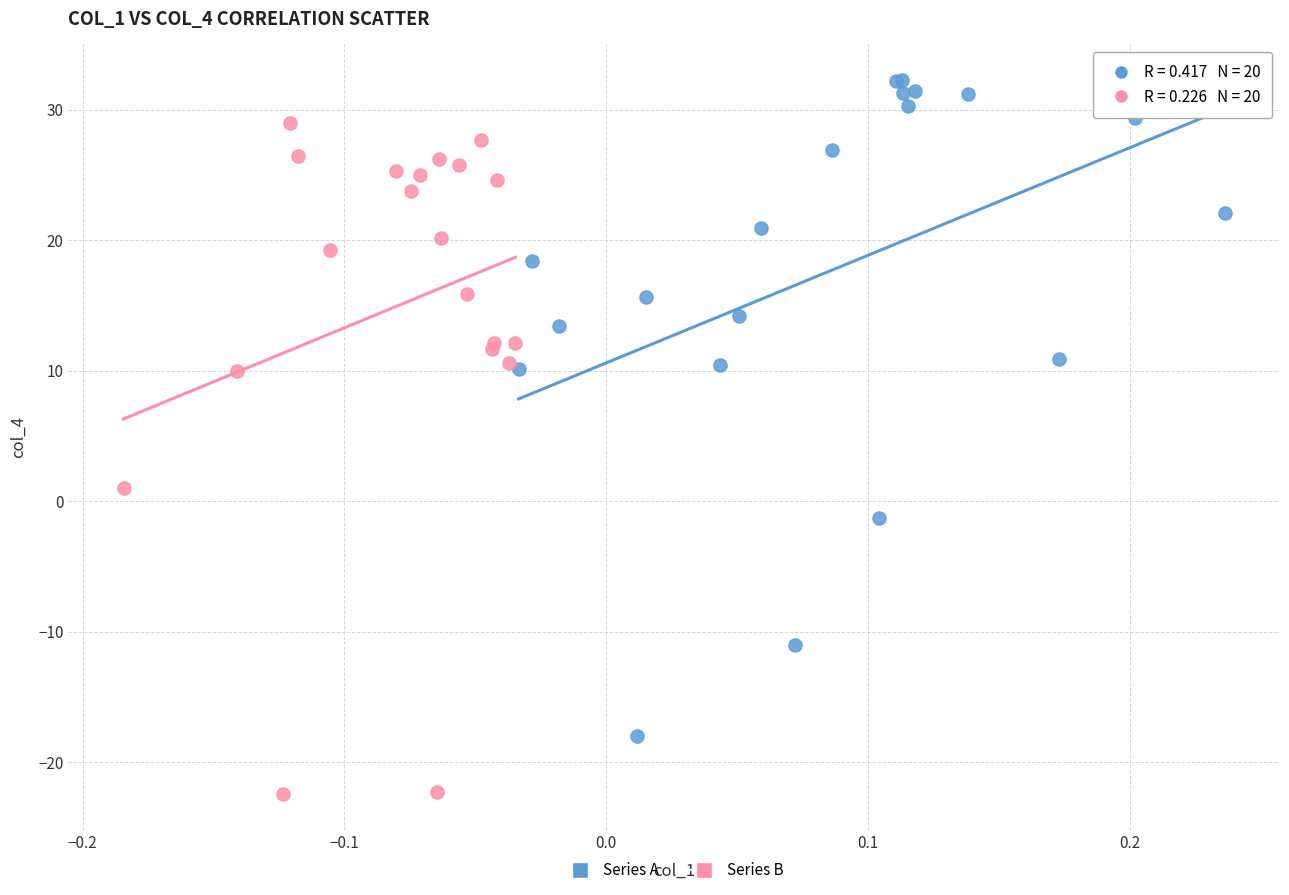

Which series reaches the minimum Y coordinate?

Series B